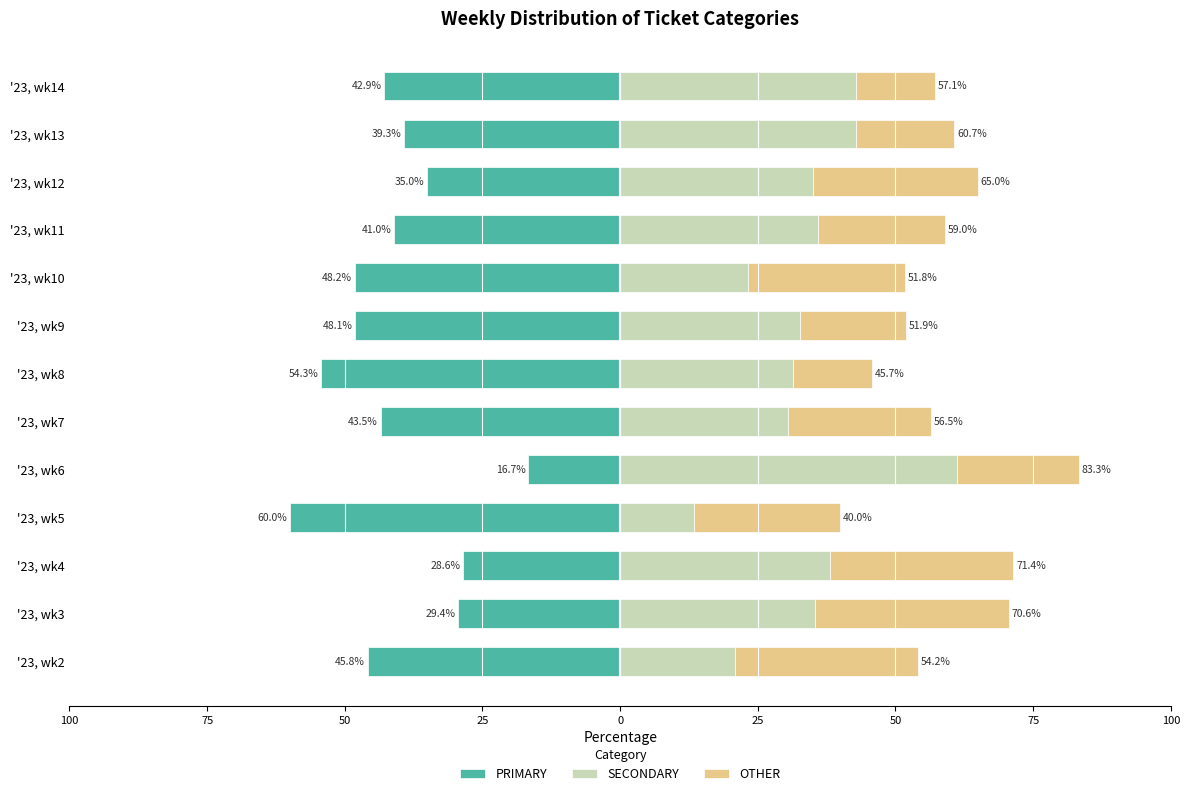

What is the greatest value displayed?

61.1